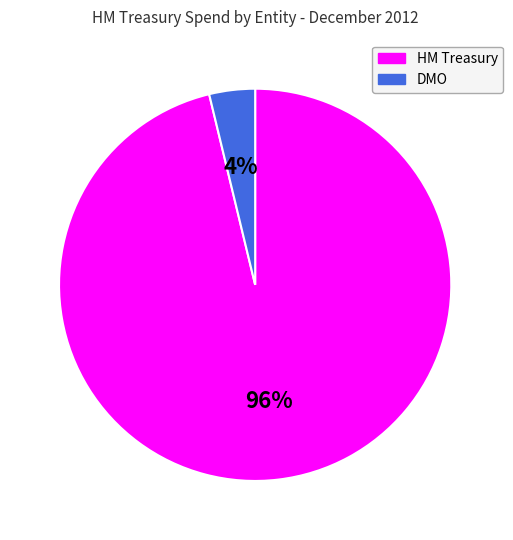

To the nearest percent, what is the average slice percentage?

50%